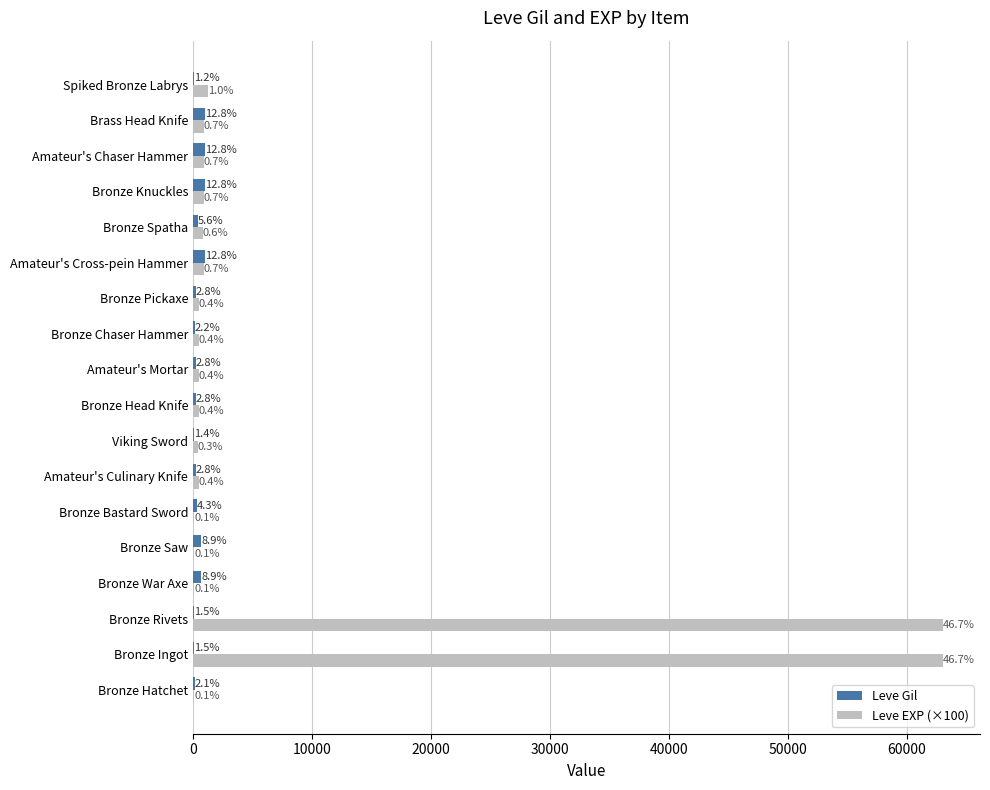

What are all the series names shown in the legend?

Leve Gil, Leve EXP (×100)